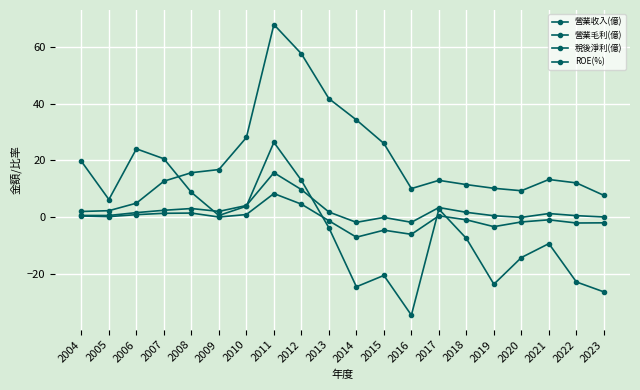

After their last crossing, which series has the higher values: ROE(%) or 營業毛利(億)?

營業毛利(億)